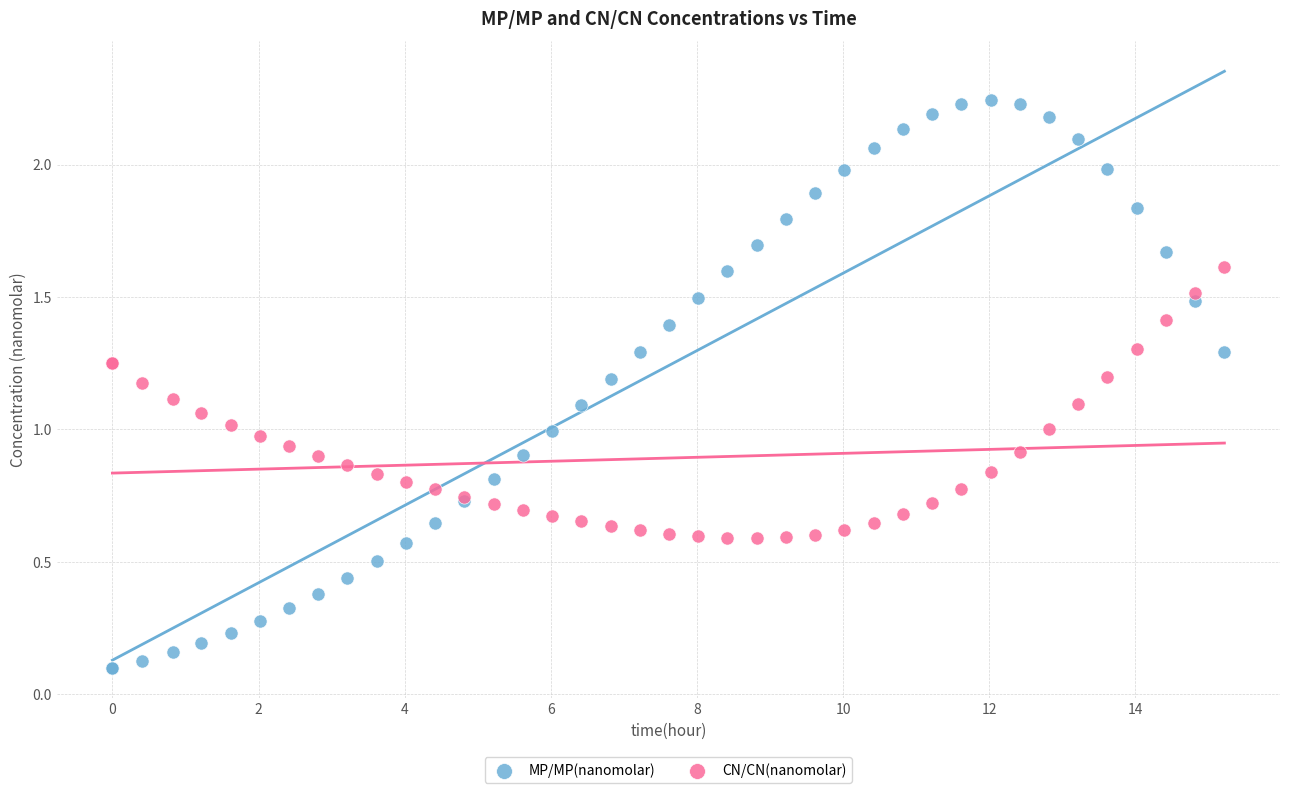

What is the X range (max minus min) for the scatter plot?

15.2